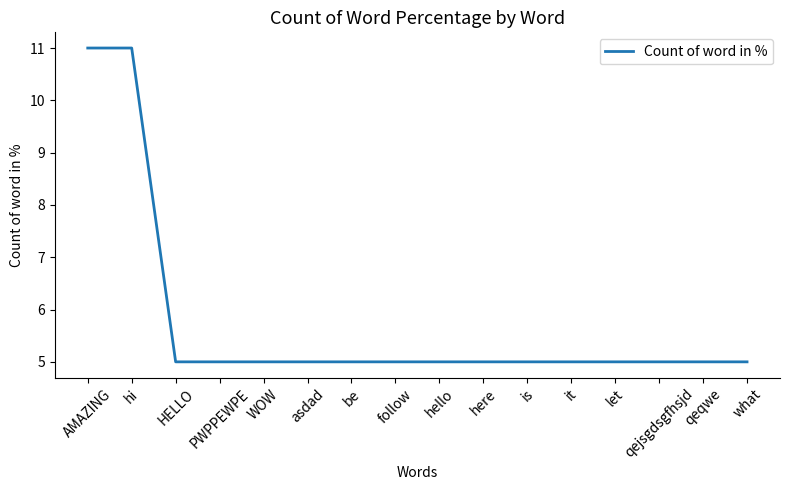

What is the approximate value at let?

5